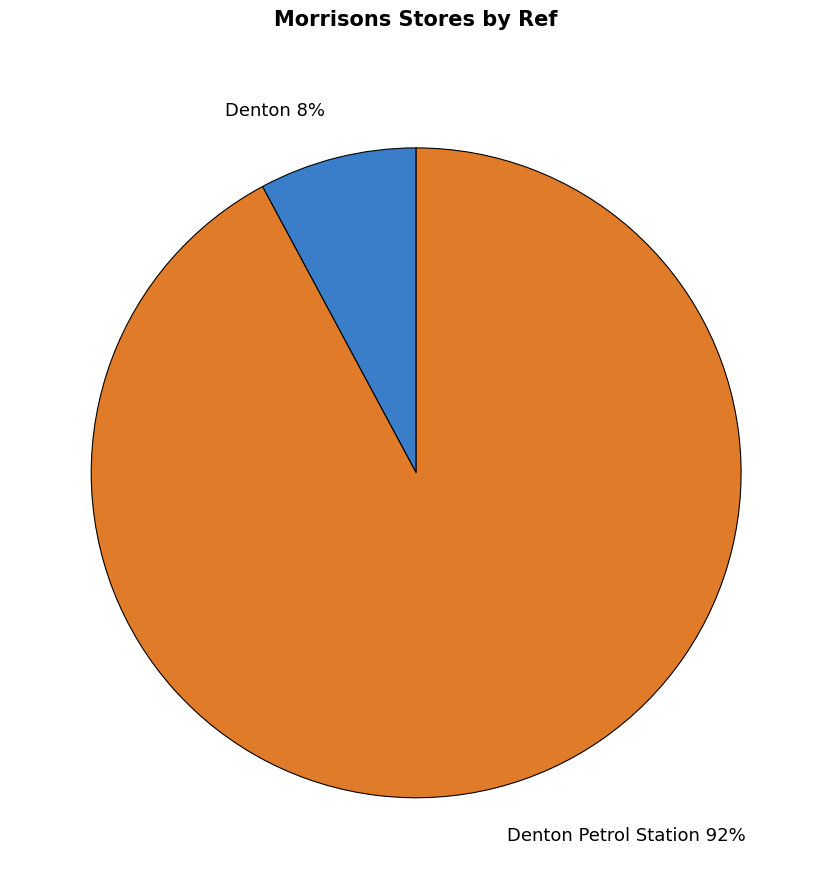

To the nearest percent, what portion does Denton 8% represent?

8%